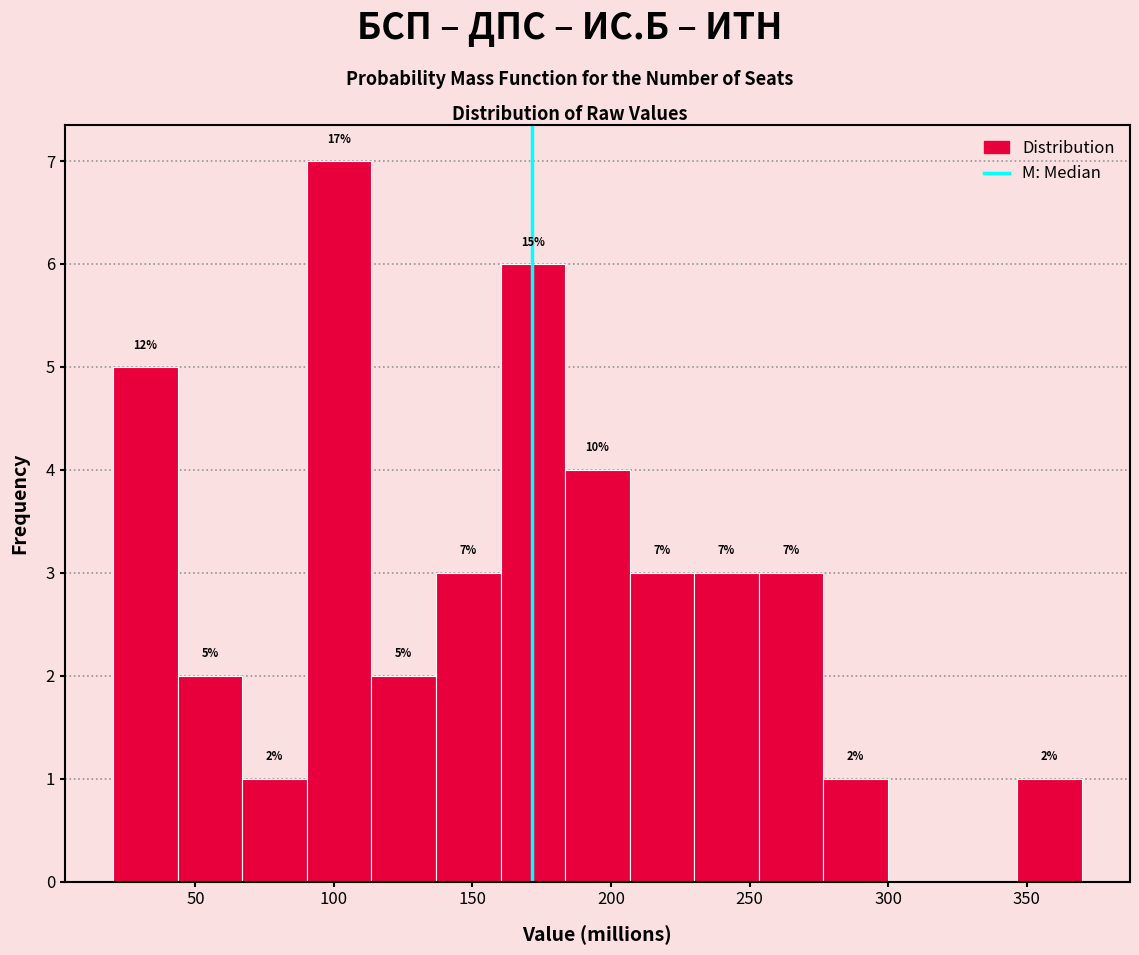

Which range on the x-axis has the tallest bar?

90 to 115